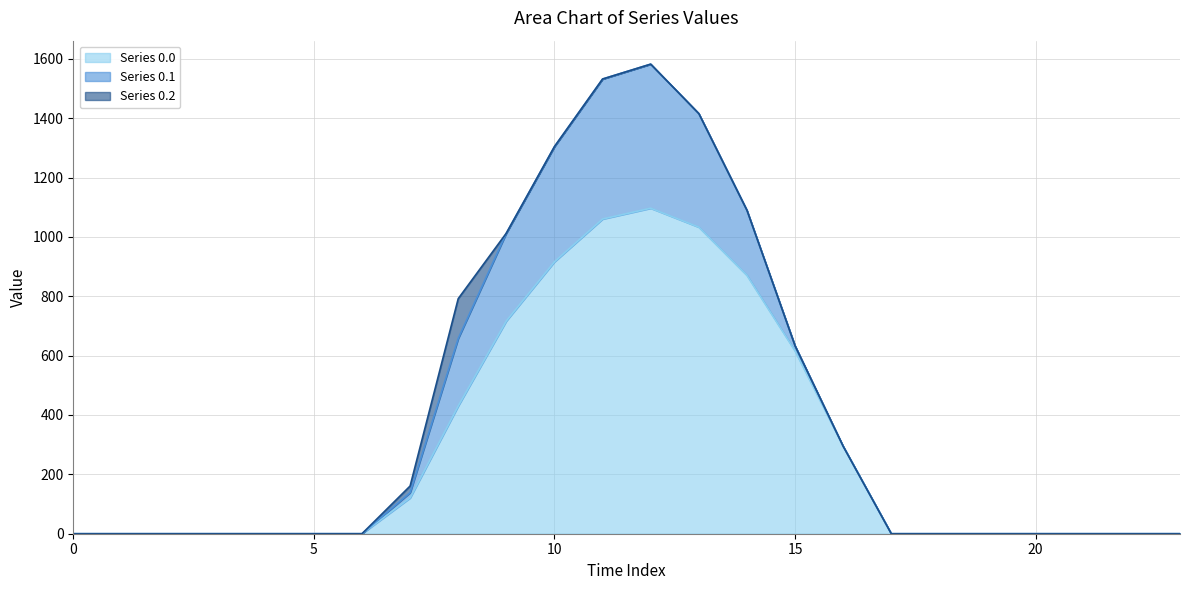

What is the sum of all Series 0.0 values?

7154.8